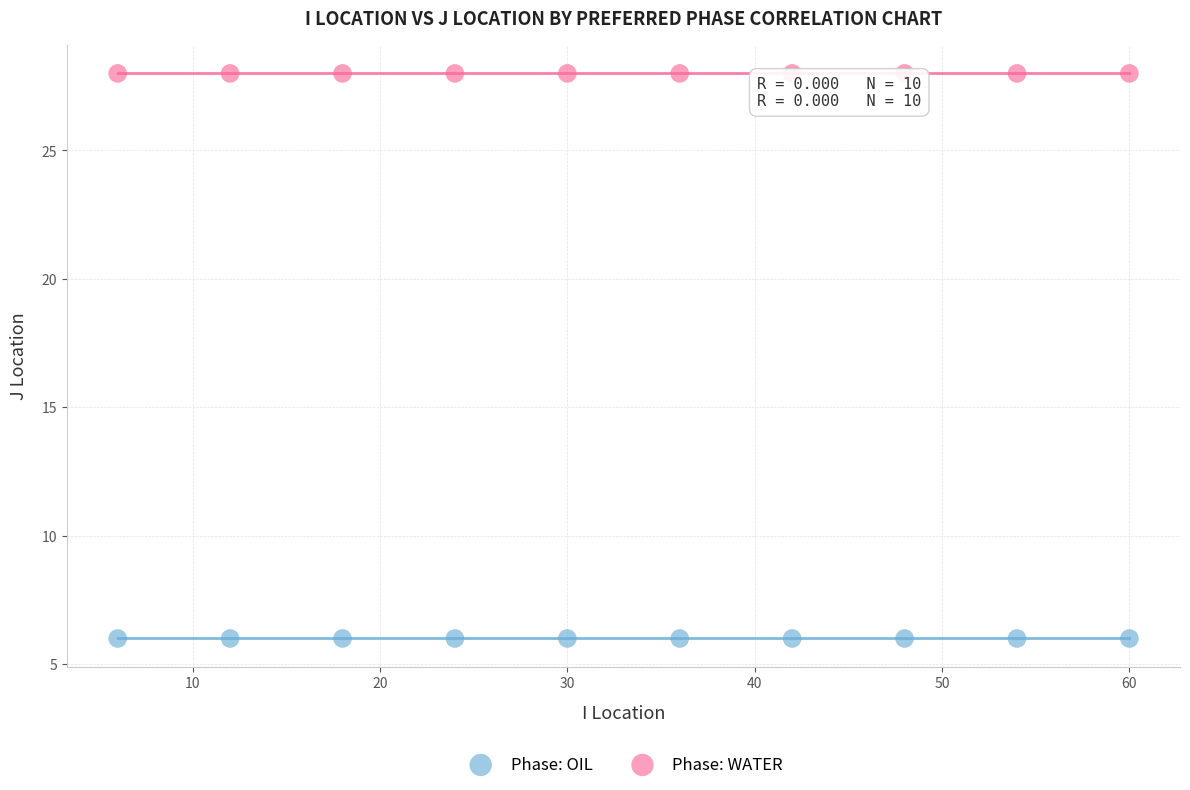

Which series reaches the maximum Y coordinate?

Phase: WATER